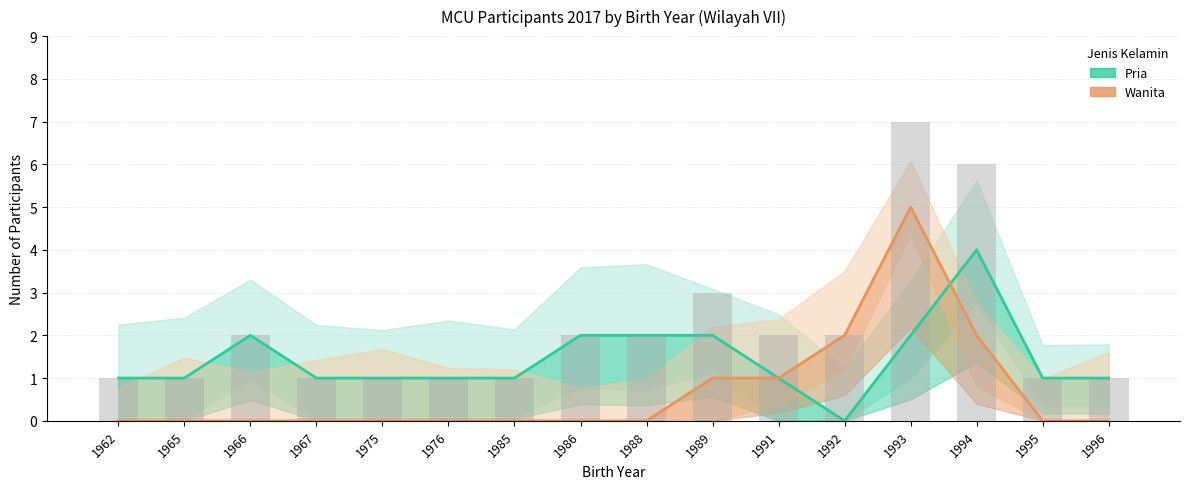

Does the chart contain stacked bars?

No